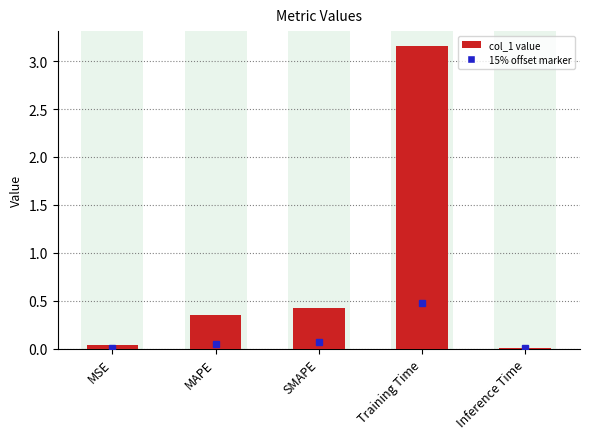

True or false: the data shows 1.3 at Training Time.

False